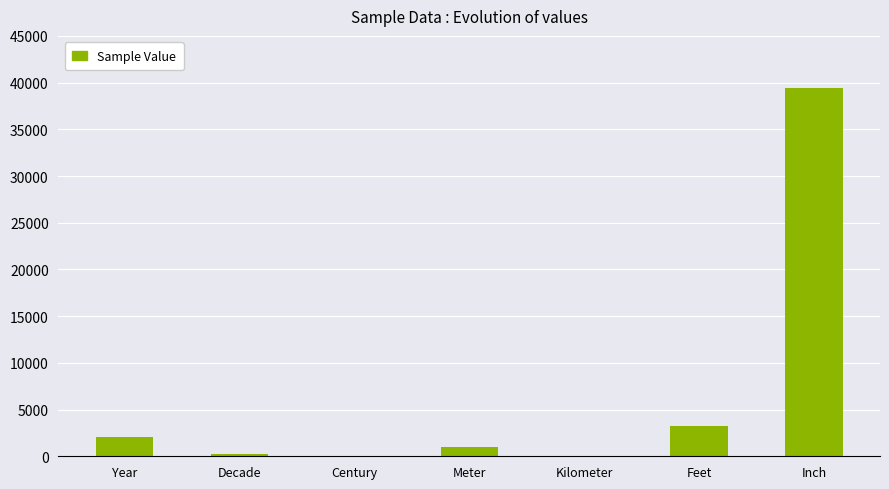

Read the value at Year.

2020